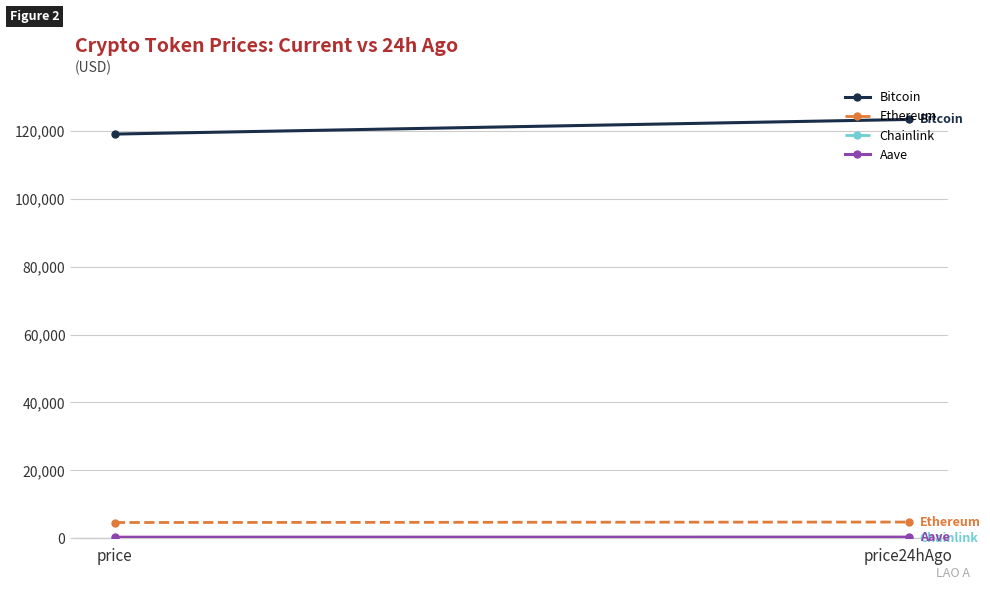

Between price and price24hAgo, which is larger?

price24hAgo